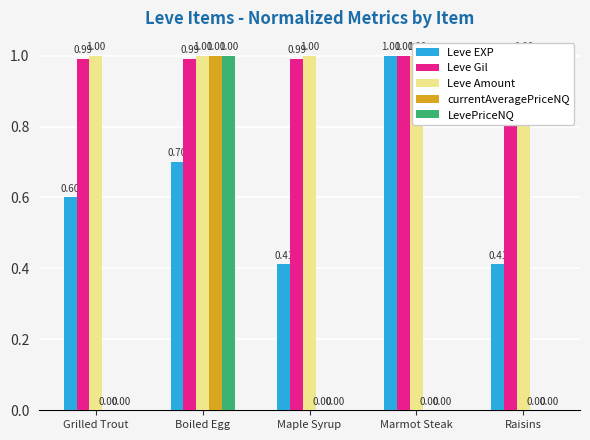

What is the difference between the maximum and minimum values in the LevePriceNQ series?

1.0